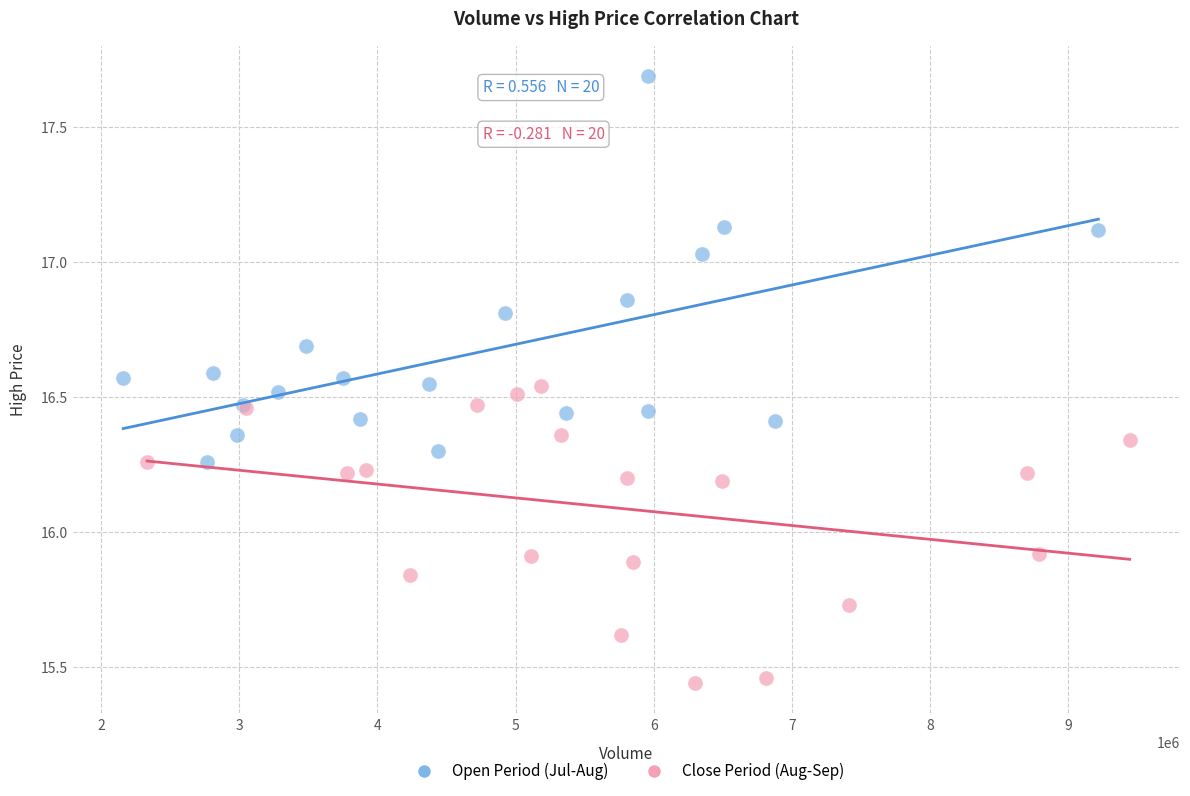

Which series contains the lowest Y value?

Close Period (Aug-Sep)